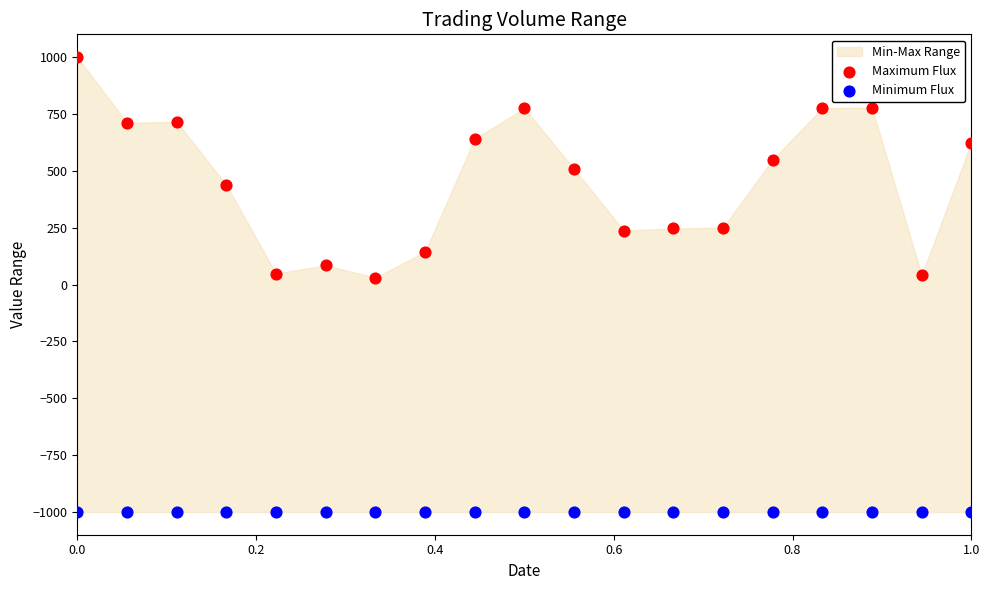

Which series contains the highest Y value?

Maximum Flux